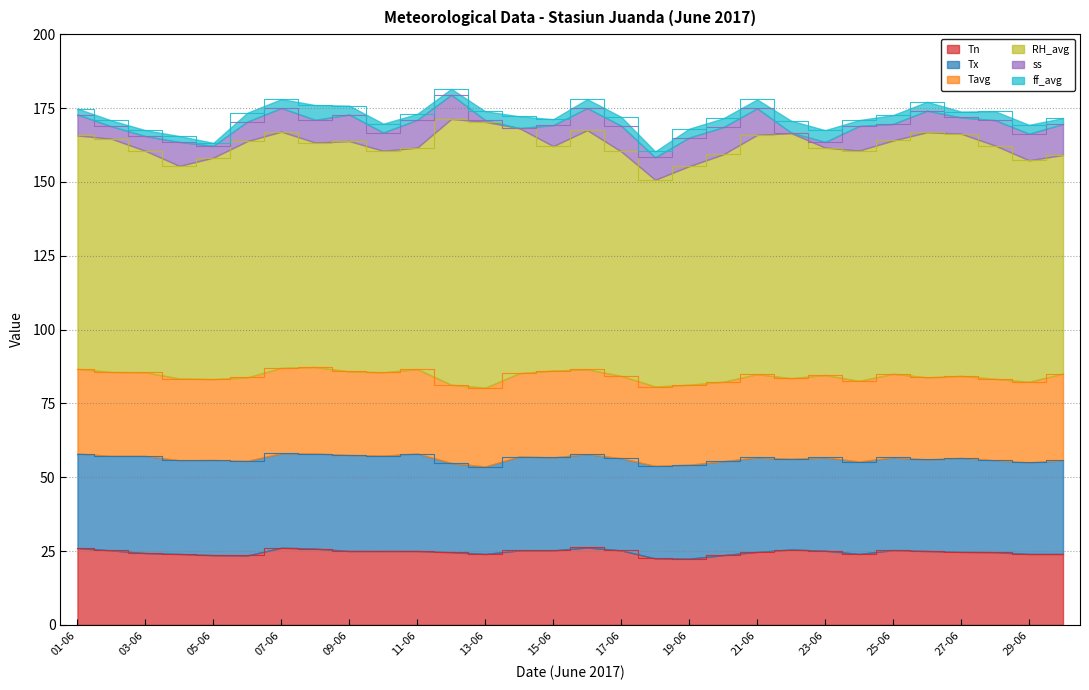

What position from the right is 21-06?

10